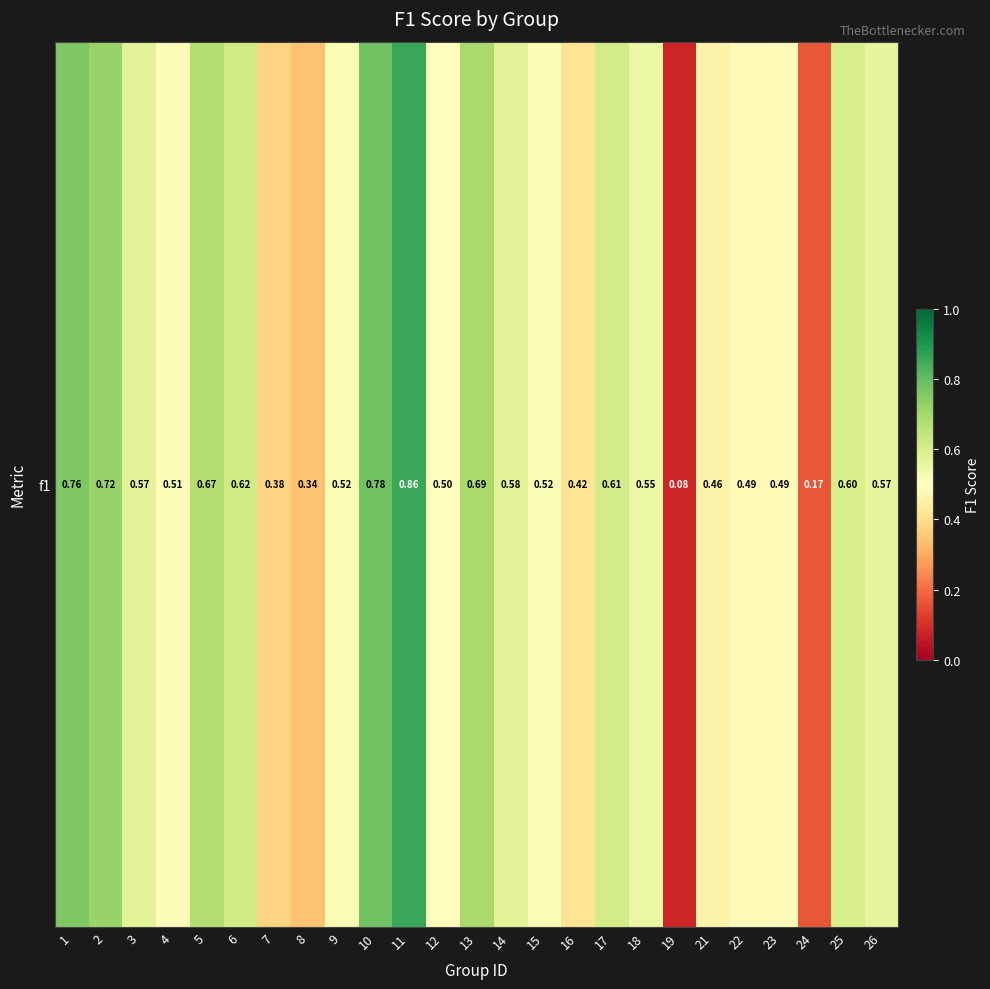

List the labels in order of value, smallest first.

19, 24, 8, 7, 16, 21, 22, 23, 12, 4, 9, 15, 18, 26, 3, 14, 25, 17, 6, 5, 13, 2, 1, 10, 11